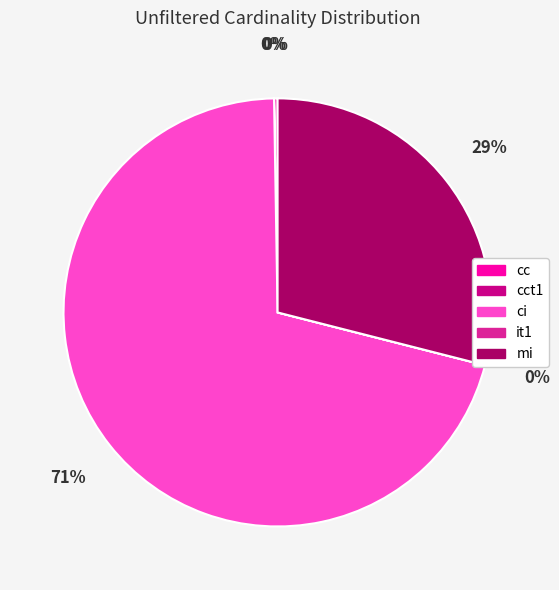

Does ci represent more than half of the total?

Yes